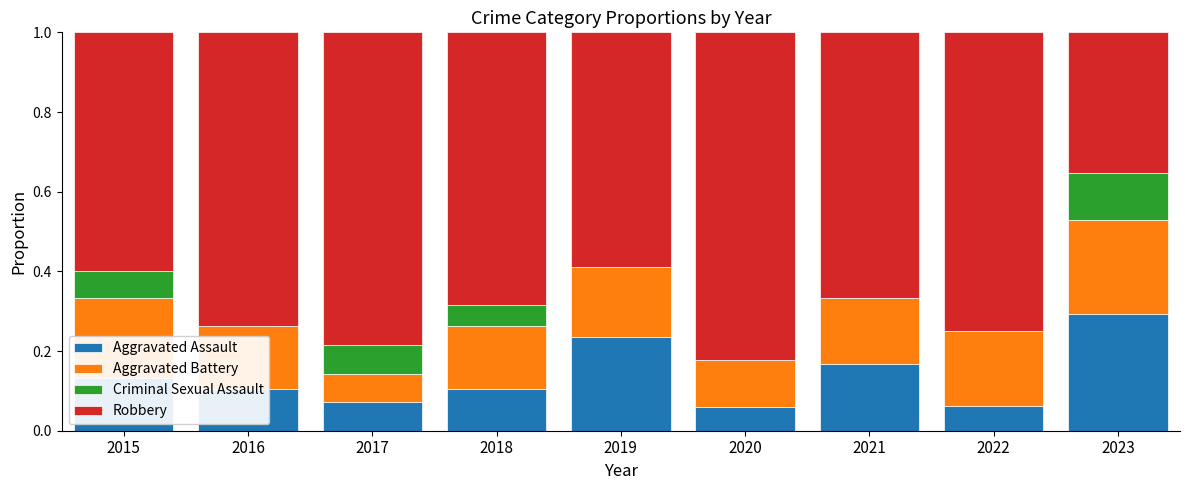

What is the sum of all Aggravated Assault values?

1.2